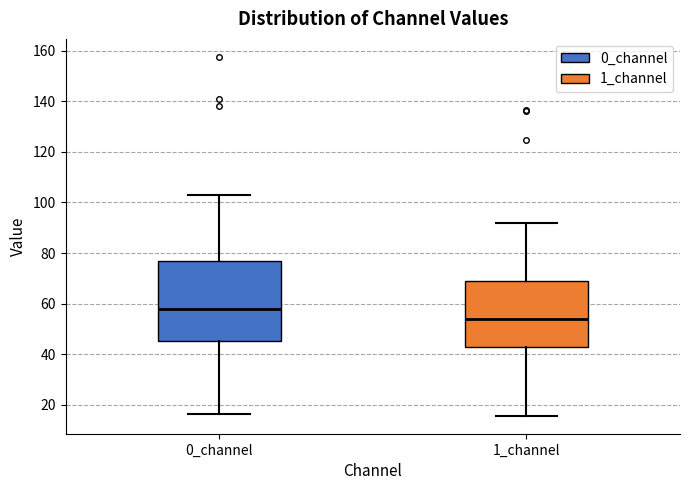

Which box has the lowest median line?

1_channel